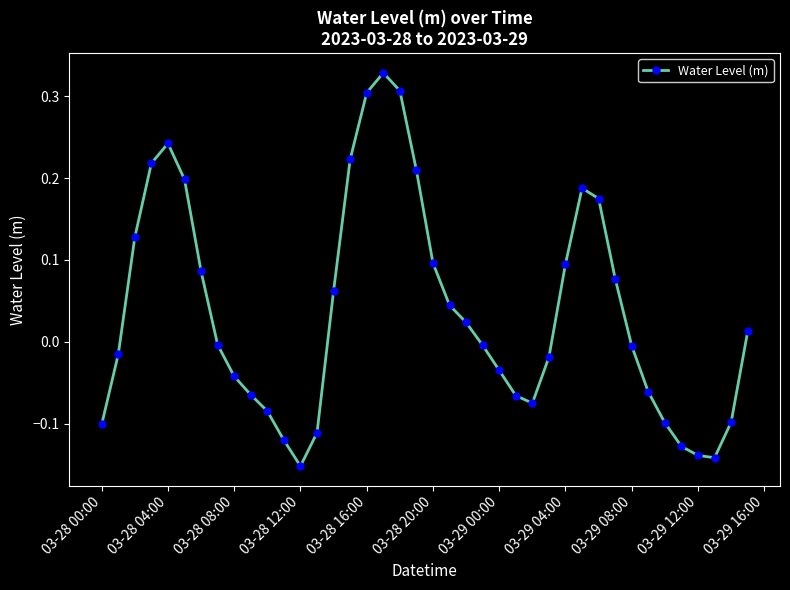

How many lines are shown in the chart?

1